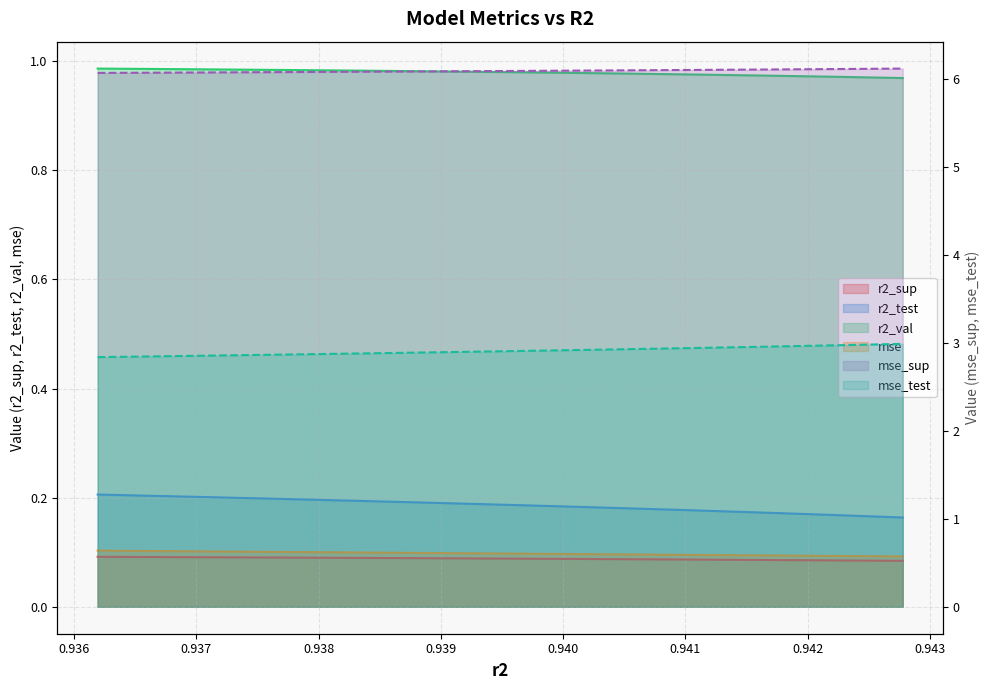

What is the label of the 9th point from the left?

0.9422208476280376